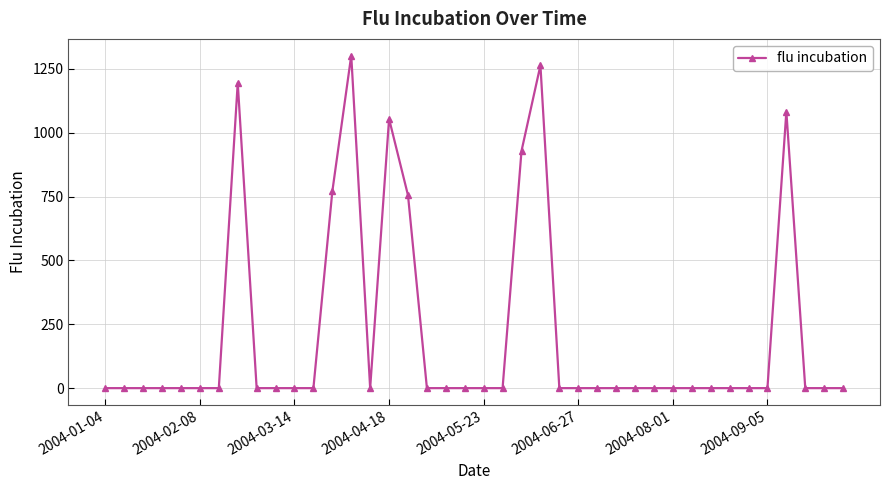

What is the average value?

208.8